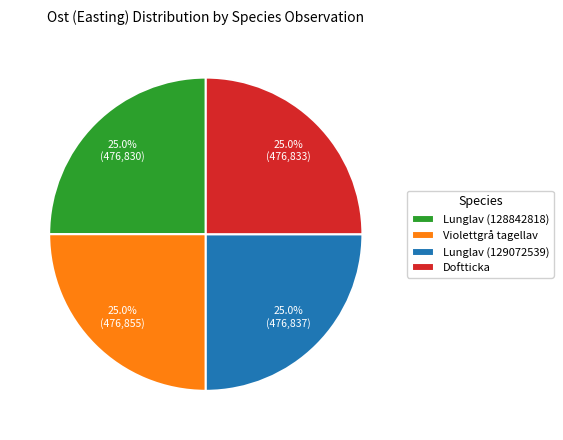

Is there a majority slice in this chart?

No